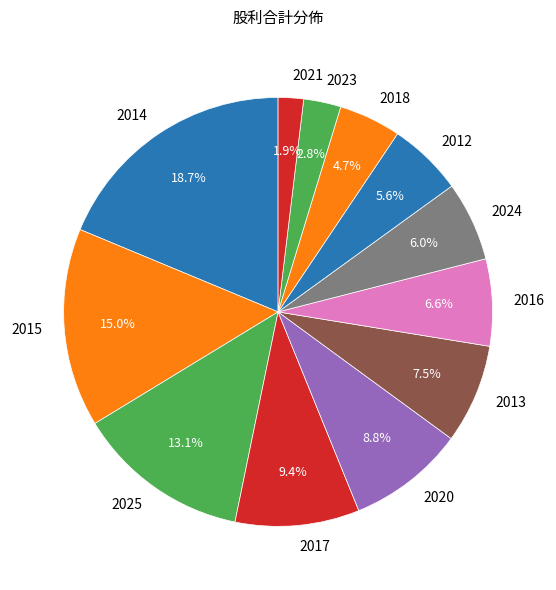

What is the largest slice in the pie chart?

2014